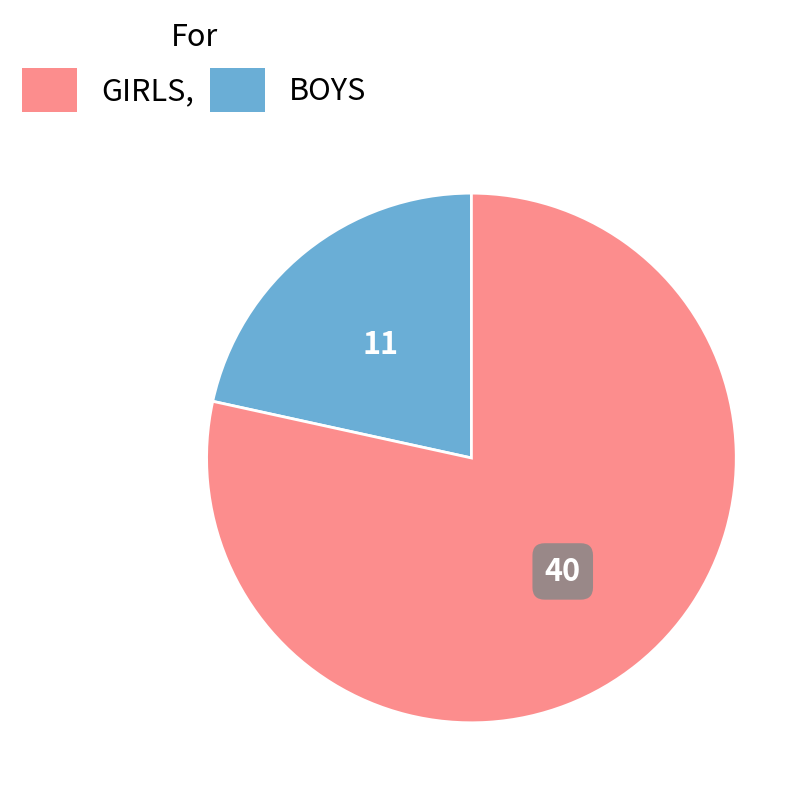

Does any single category account for the majority?

Yes